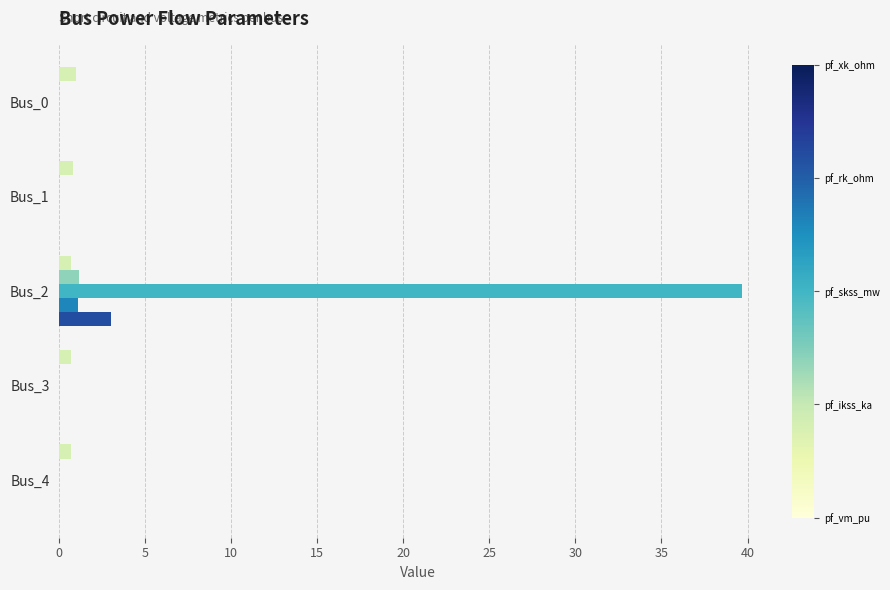

At which category is the sum across all series the highest?

Bus_2